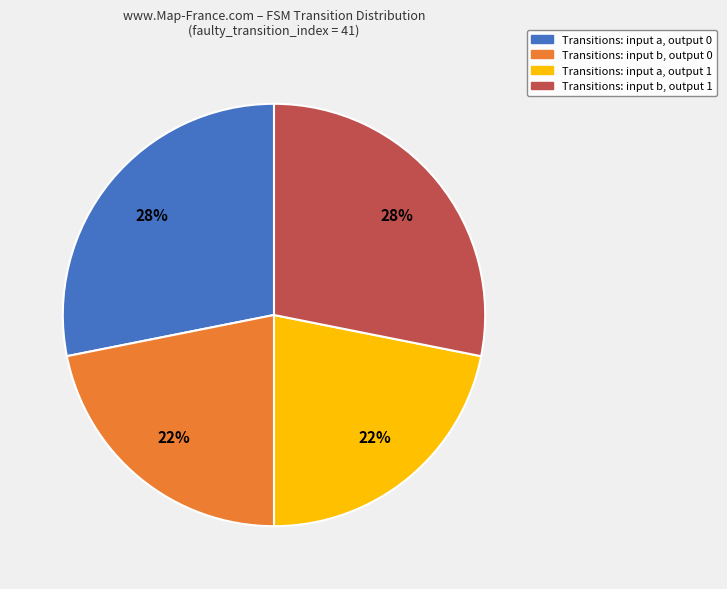

How many slices are in this pie chart?

4